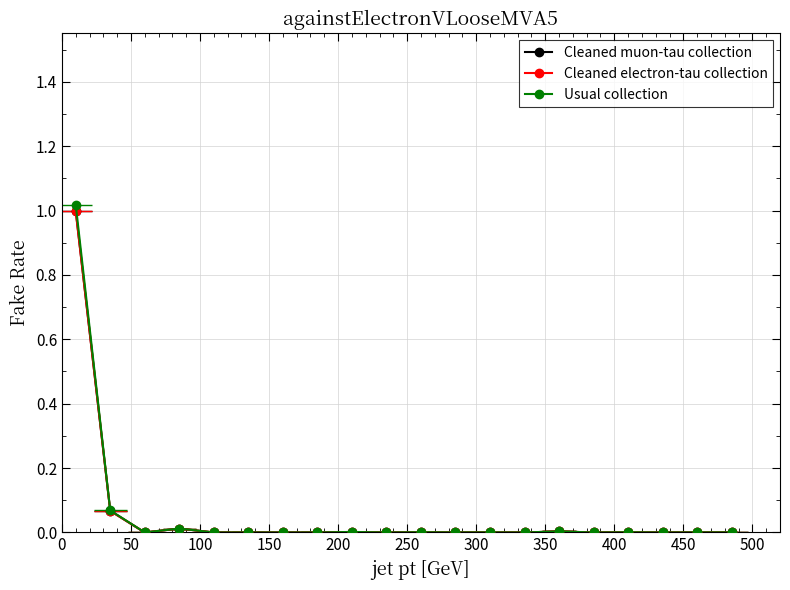

Is the value of Usual collection at 300 greater than the value of Cleaned muon-tau collection at 19?

No